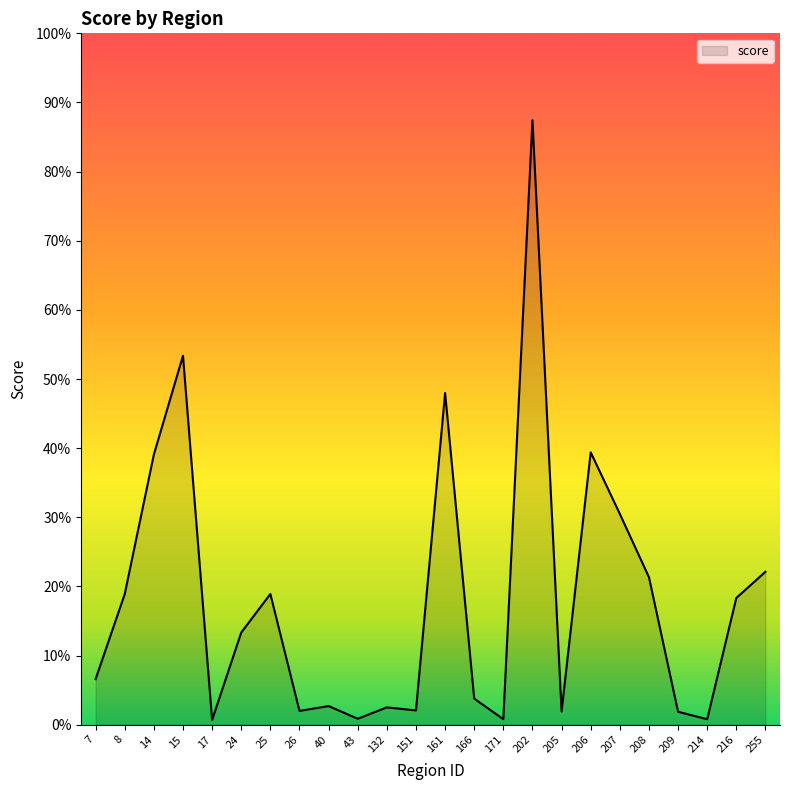

At which category does the data reach its first local peak?

15